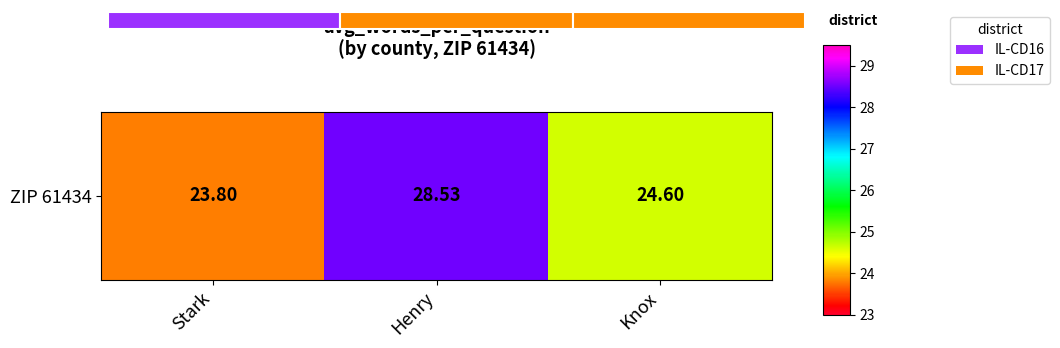

The value at Knox is 24.6. True or false?

True